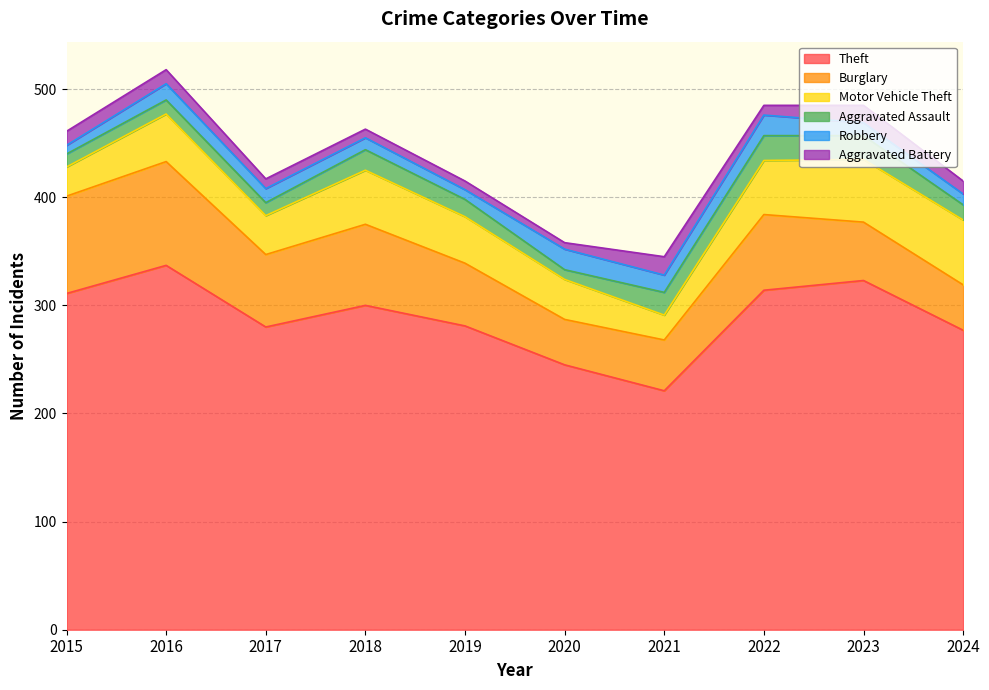

What is the difference between the Theft values at 2022 and 2023?

9